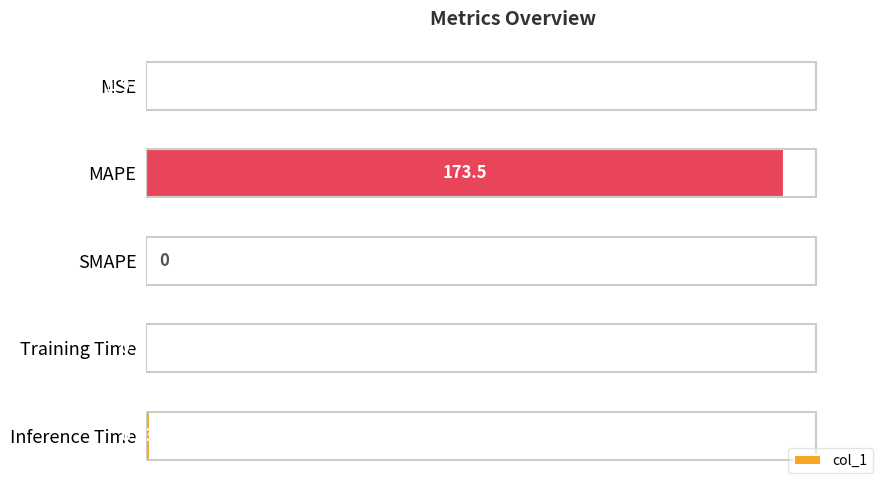

What is the change in value from SMAPE to Training Time?

+0.3